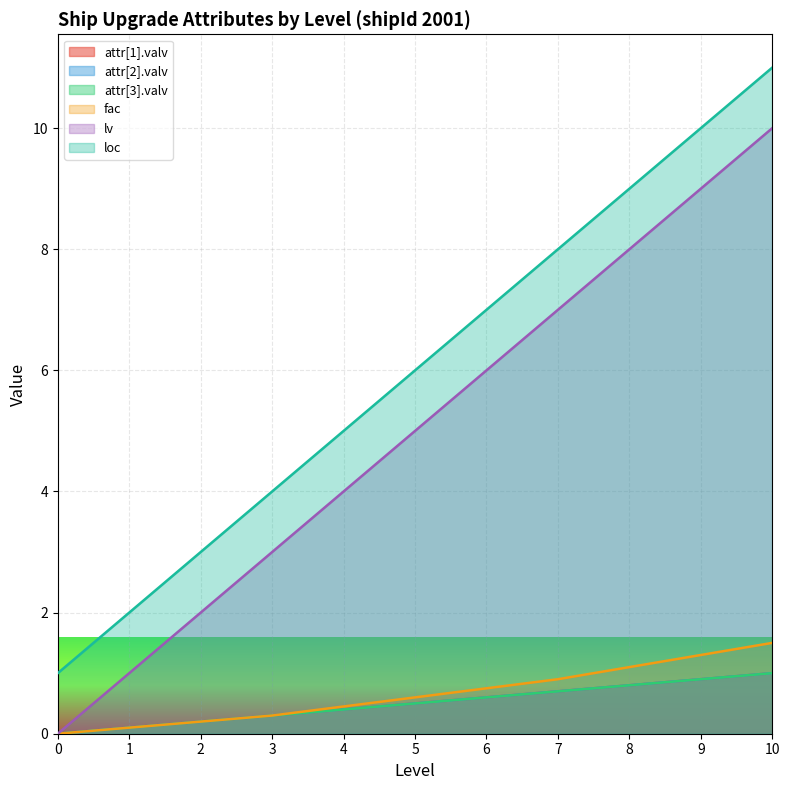

How many positive values does the fac series have?

10